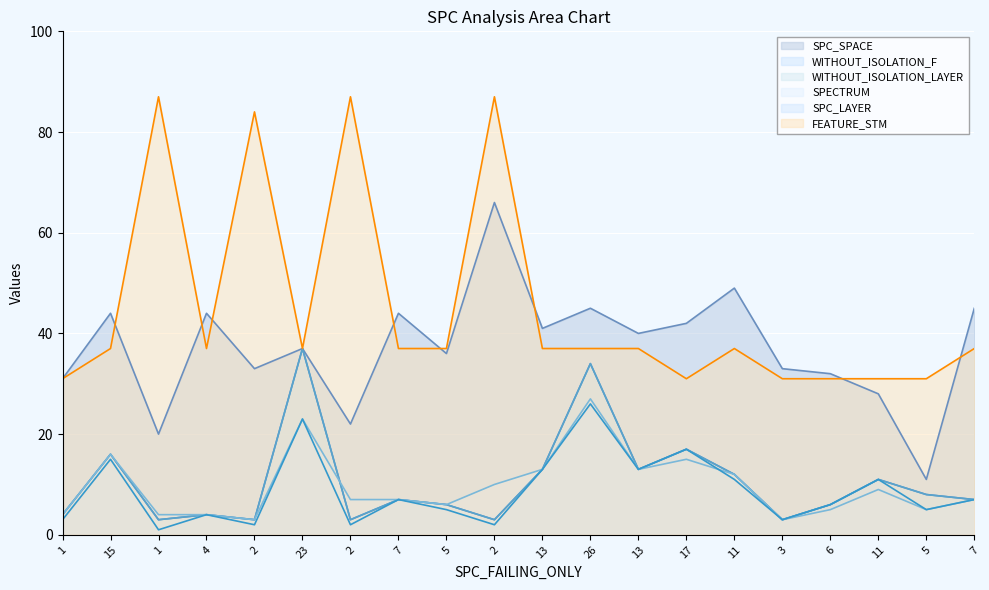

Between 3 and 15, which is larger?

15